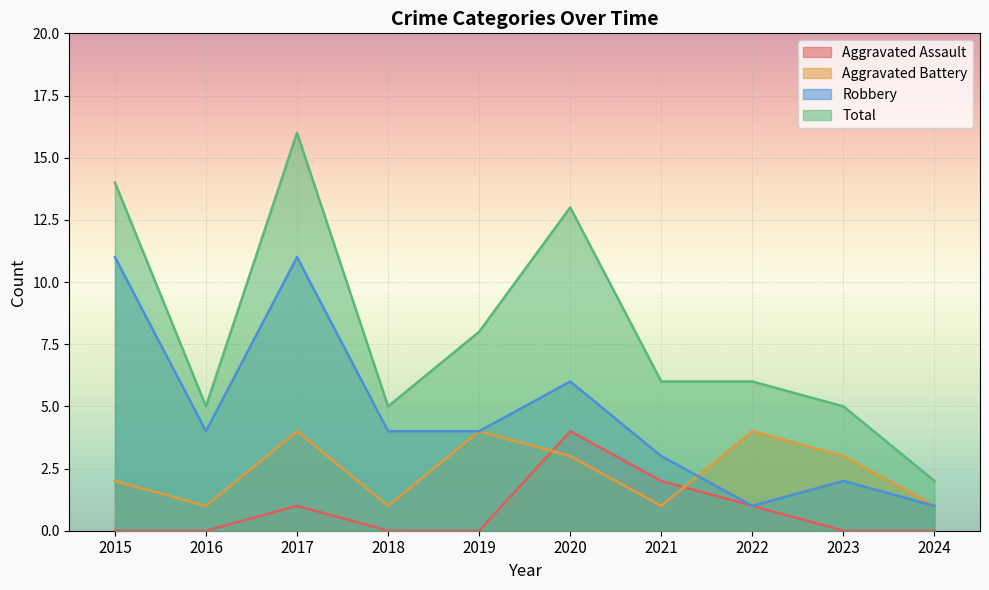

Rank the series by their average value, from highest to lowest.

Total, Robbery, Aggravated Battery, Aggravated Assault